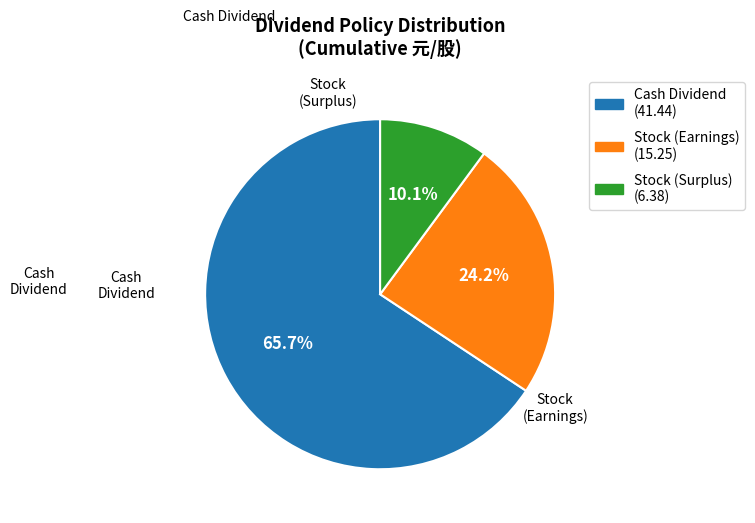

Does any single category account for the majority?

Yes